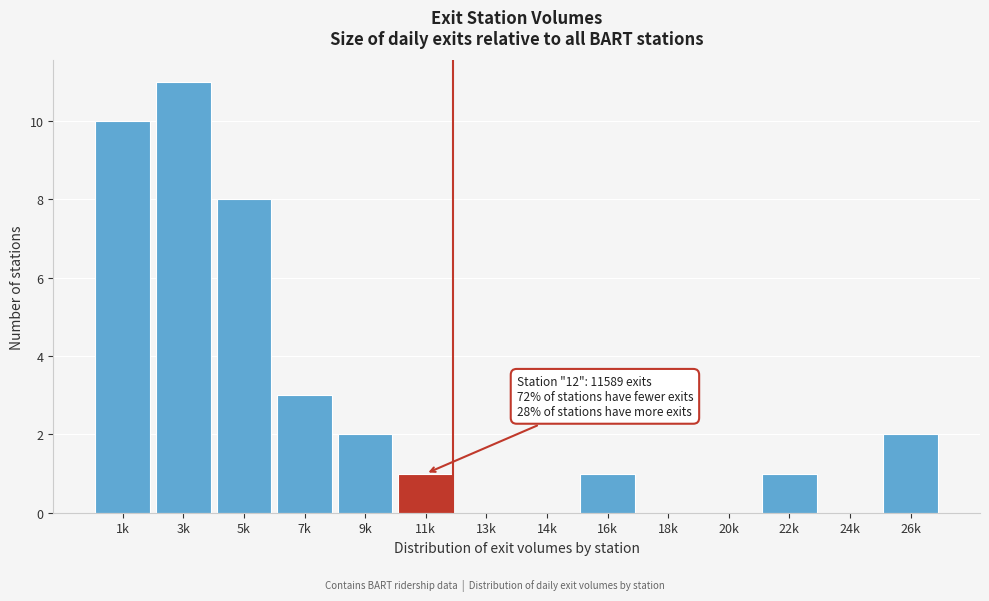

Reading left to right, extract all data points from this chart.

1k=10	3k=11	5k=8	7k=3	9k=2	11k=1	13k=0	14k=0	16k=1	18k=0	20k=0	22k=1	24k=0	26k=2